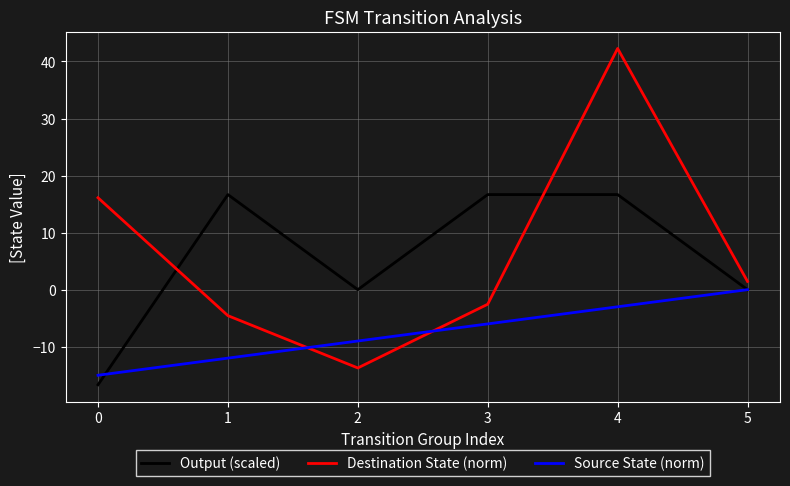

Which series has the largest total across all categories?

Destination State (norm)